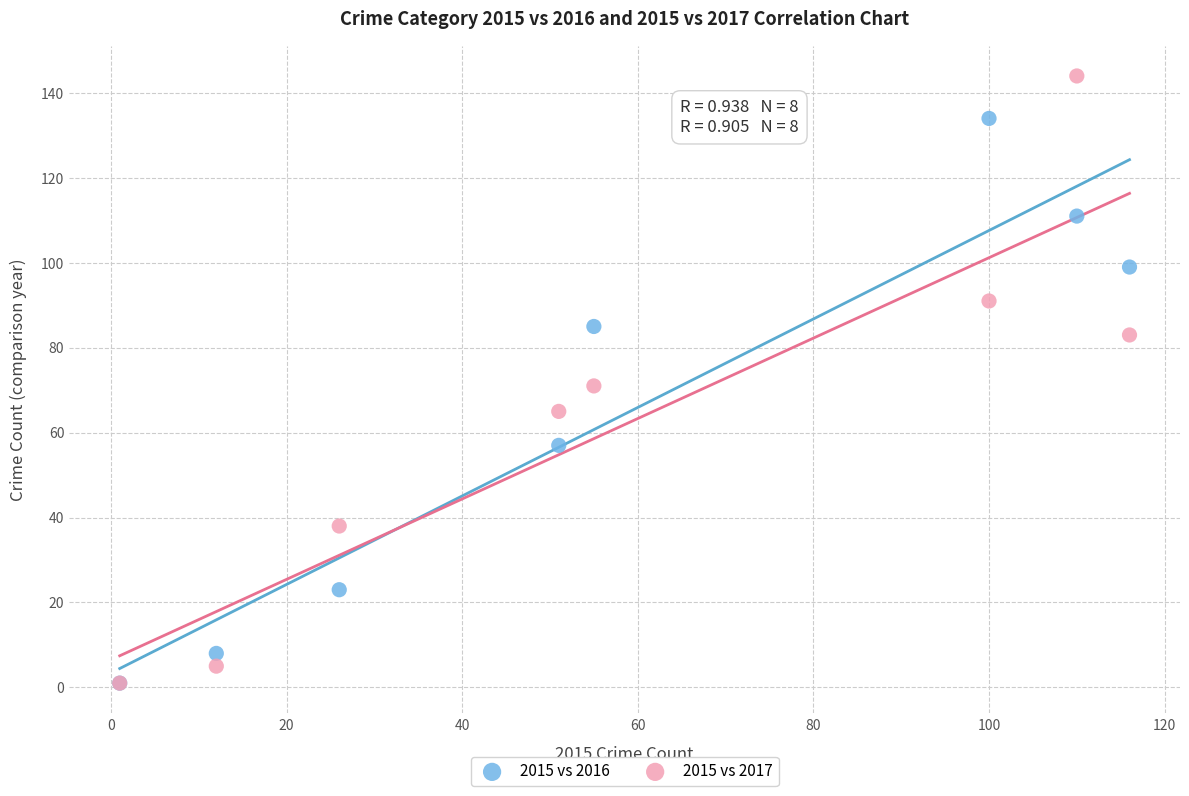

In the 2015 vs 2016 series, what Y value is closest to 67?

57